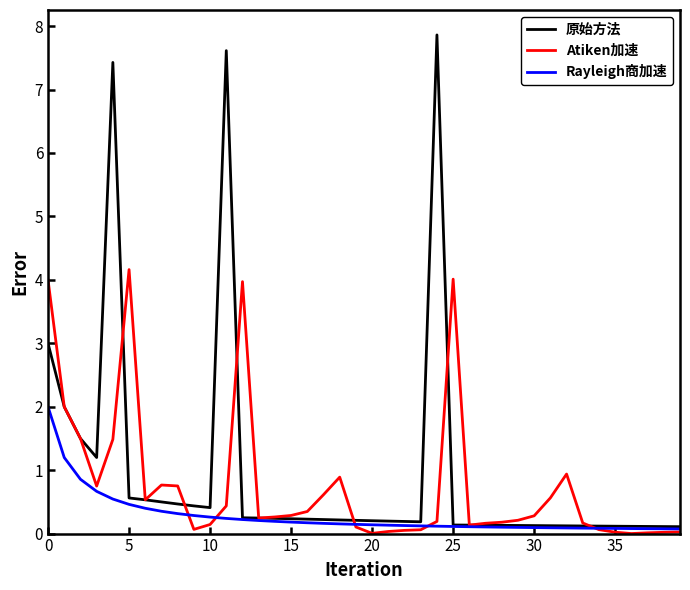

Which series has the widest spread of values?

原始方法